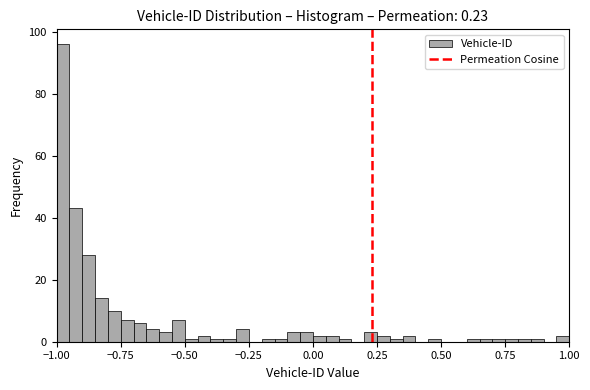

Around what value on the x-axis is the tallest bar? Give the approximate position of its centre, as read against the axis.

-0.95